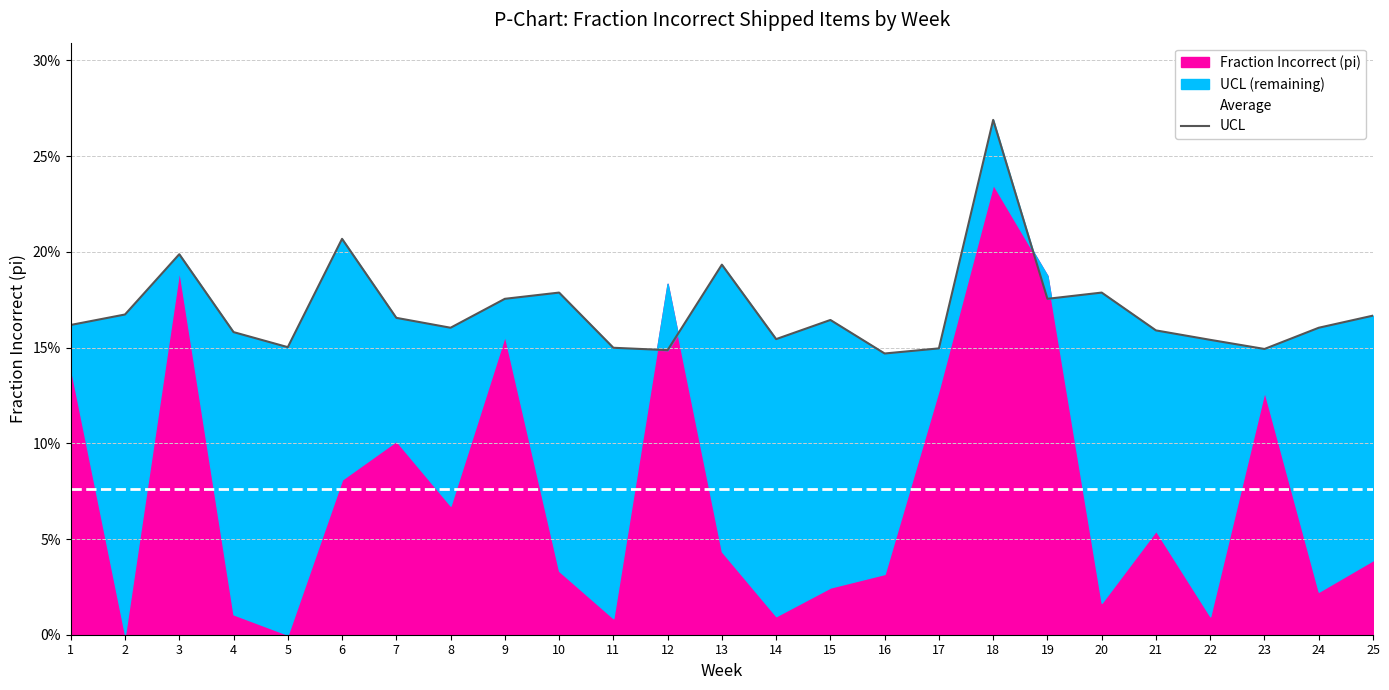

True or false: Average and UCL intersect in this chart.

False